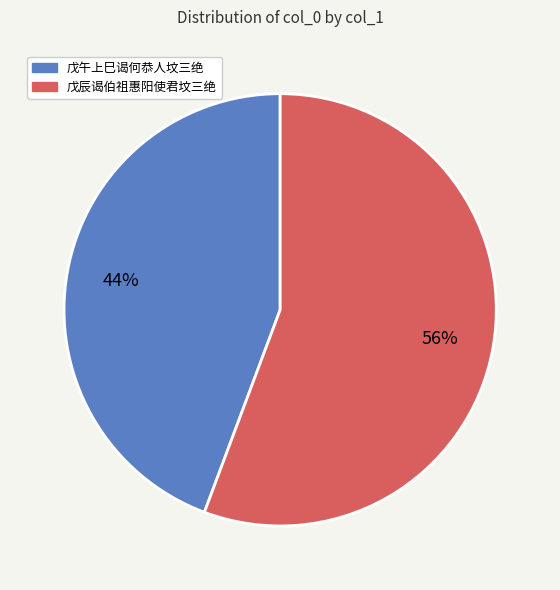

To the nearest percent, what is the average slice percentage?

50%